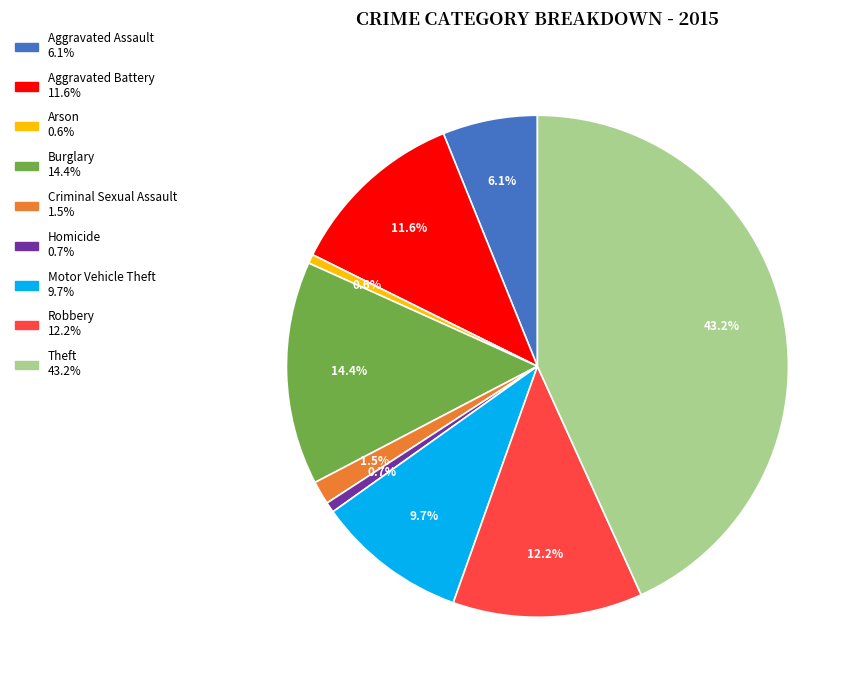

The Motor Vehicle Theft slice represents 10% of the pie. True or false?

True